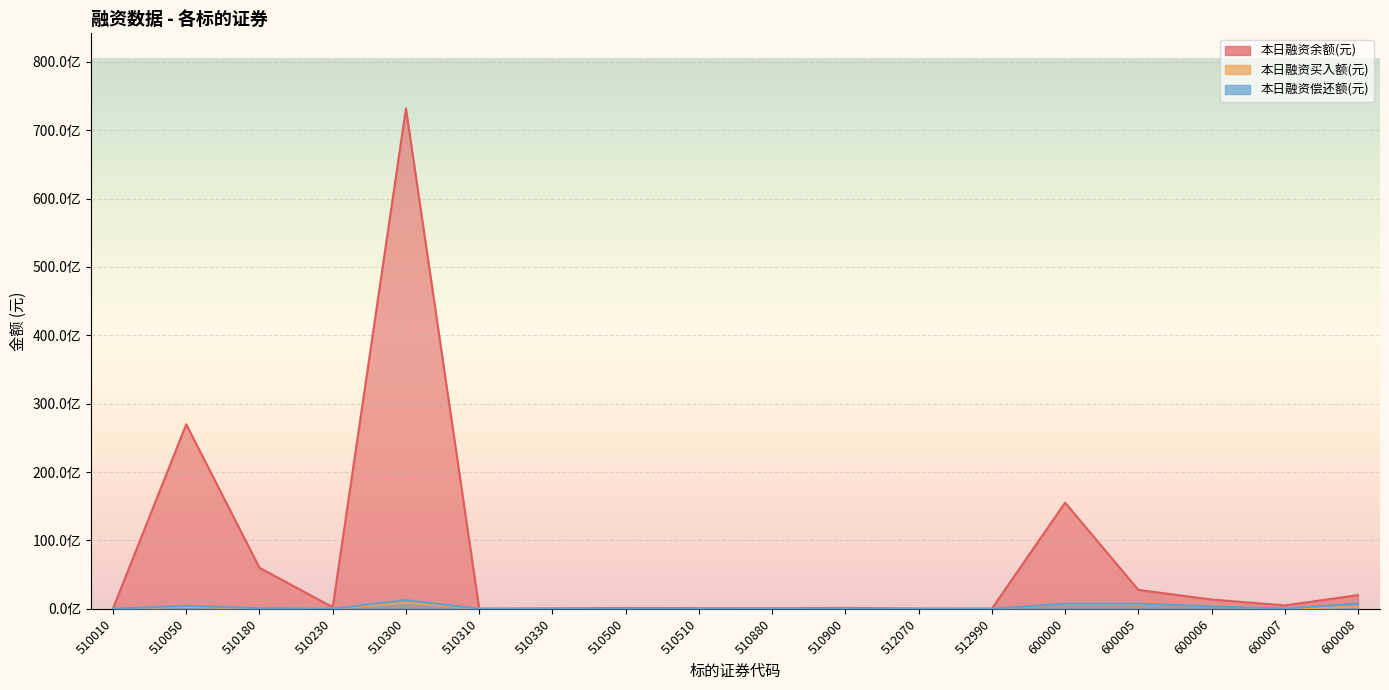

What is the difference between the highest and lowest values at 510510?

98190075